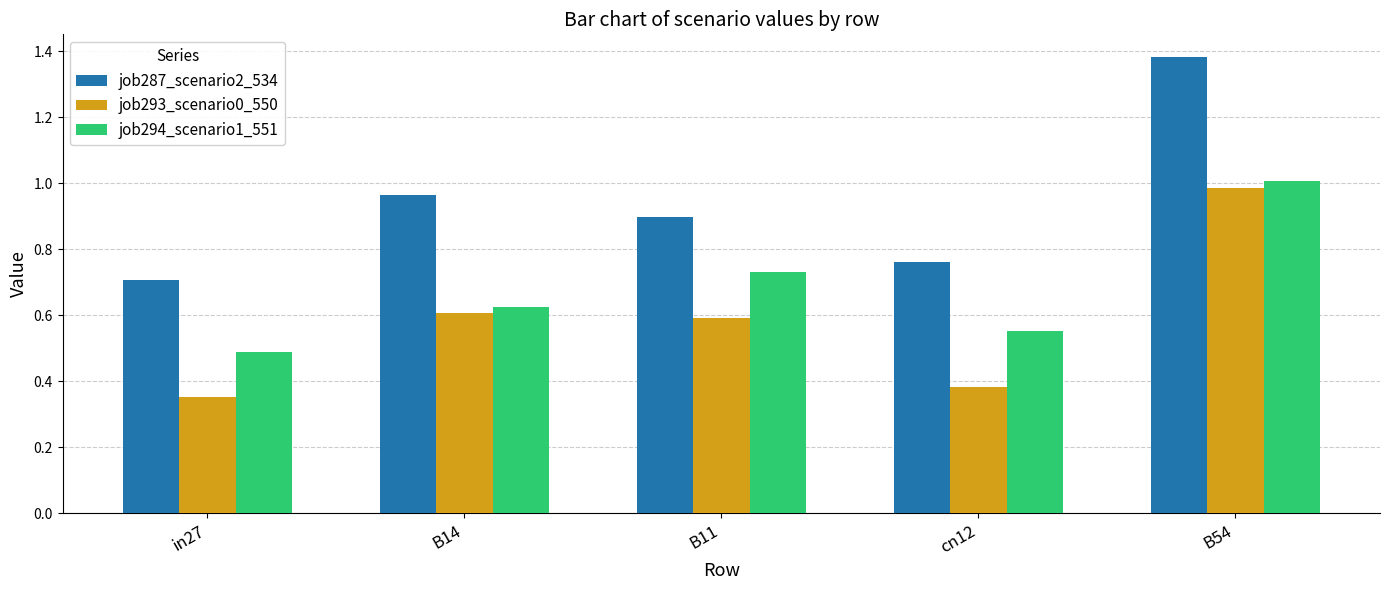

Which series changed the most between B11 and B54?

job287_scenario2_534